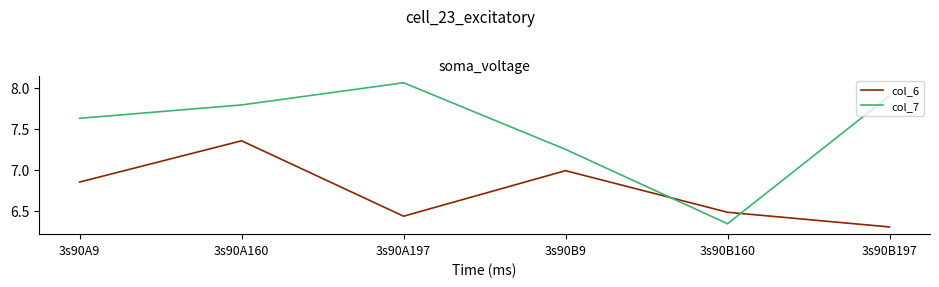

What position from the right is 3s90B160?

2